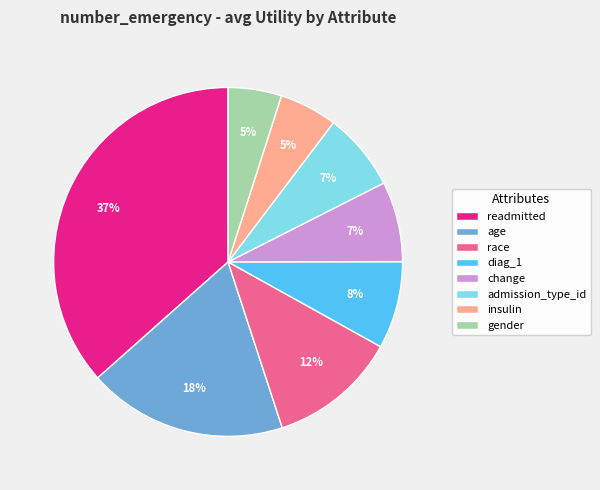

What is the largest slice in the pie chart?

readmitted